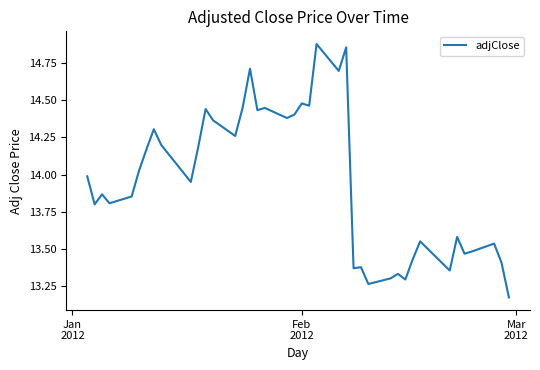

What is the difference between the maximum and minimum values?

1.7